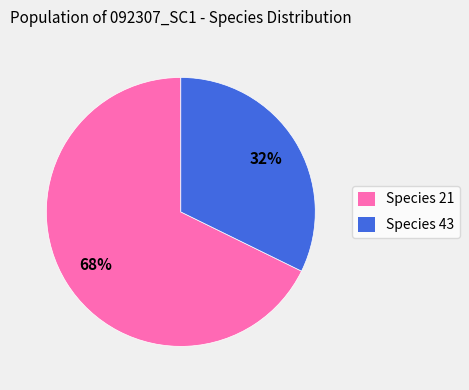

Which slice is the smallest?

Species 43